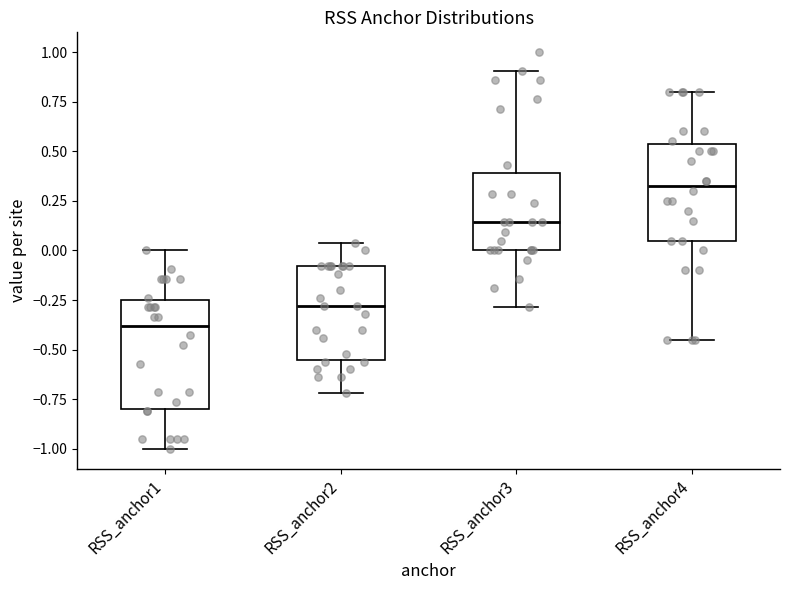

Which box is the tallest, from its lower edge to its upper edge?

RSS_anchor1